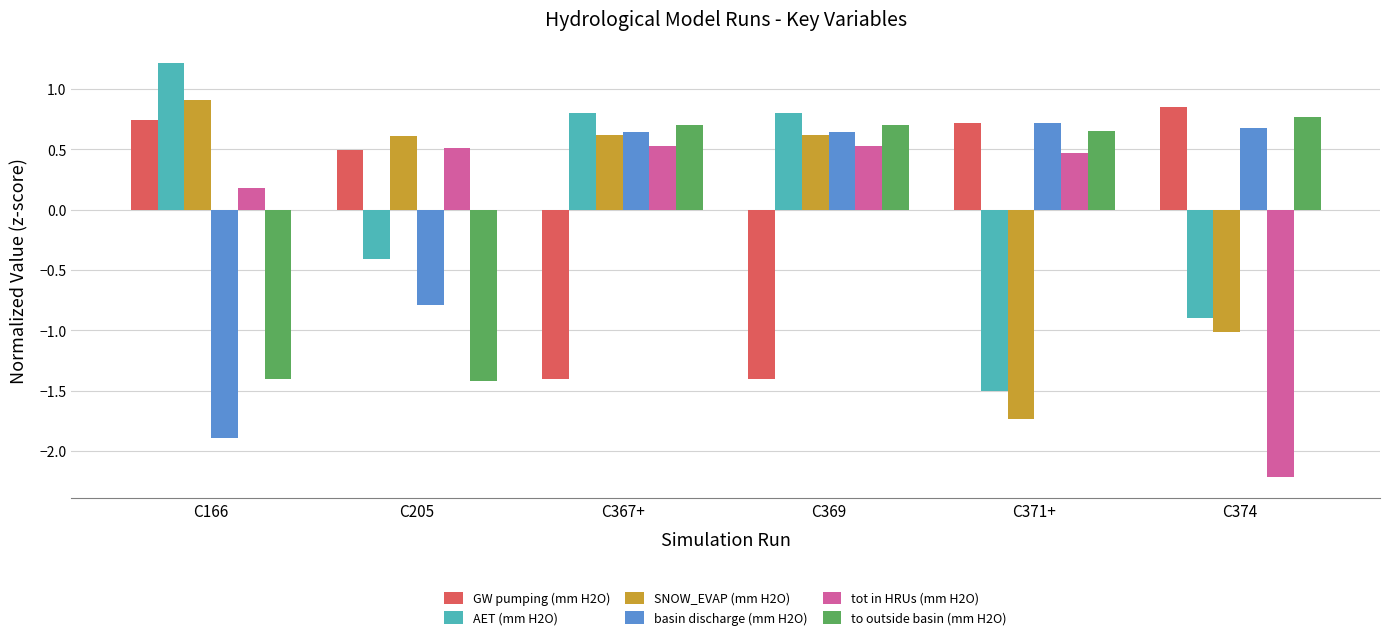

At how many categories does at least one series exceed 0?

6